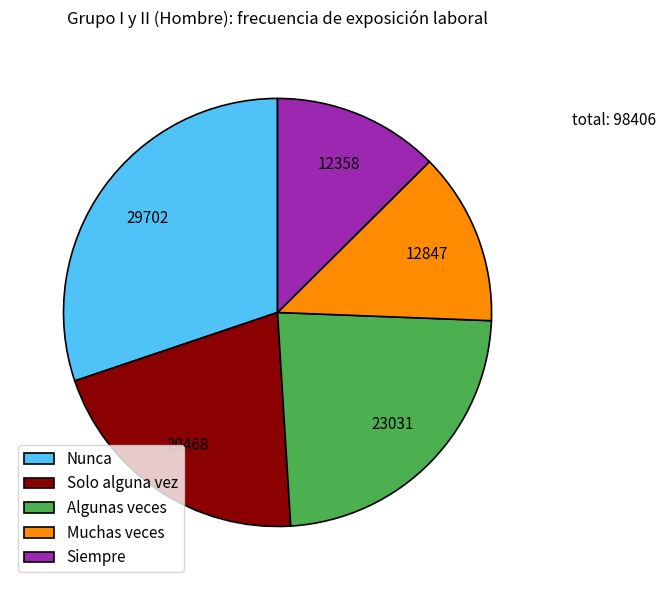

Combined, do Muchas veces and Nunca account for over 50%?

No